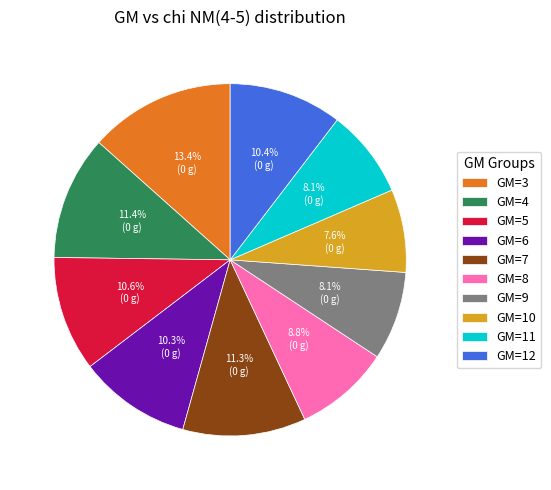

Is there a majority slice in this chart?

No